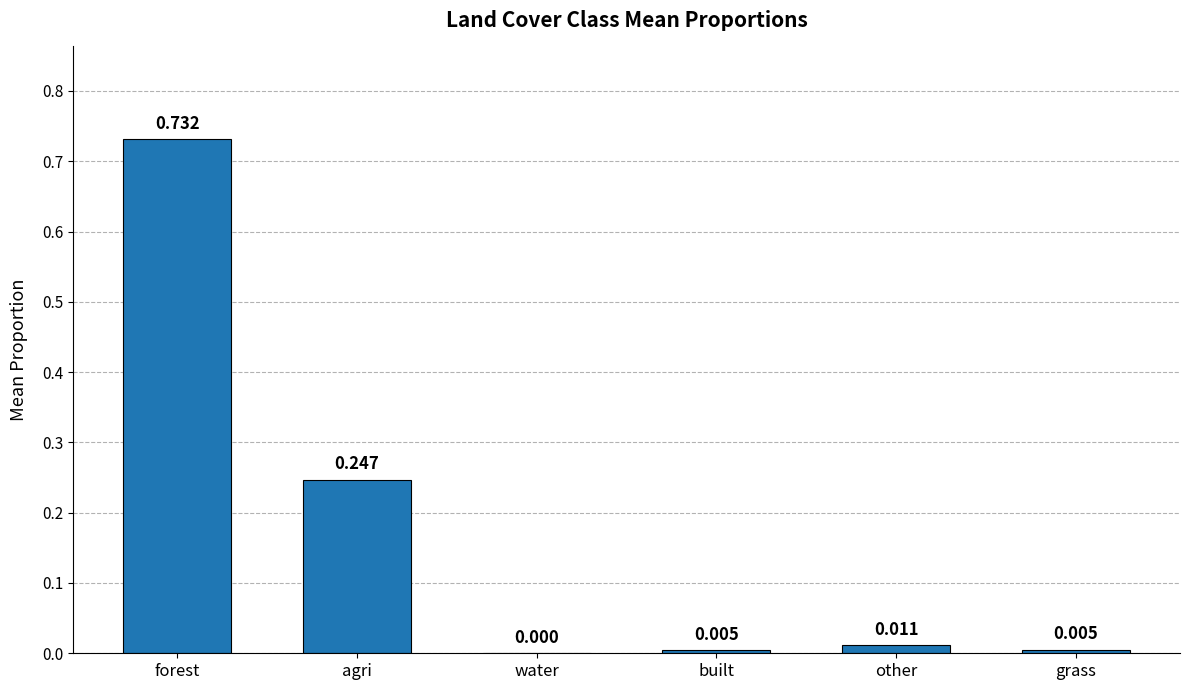

At which category does the chart reach its peak across all series?

forest